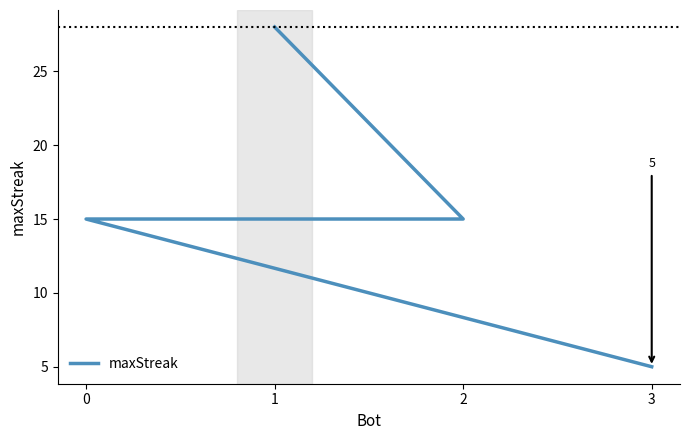

What is the sum of all values?

63